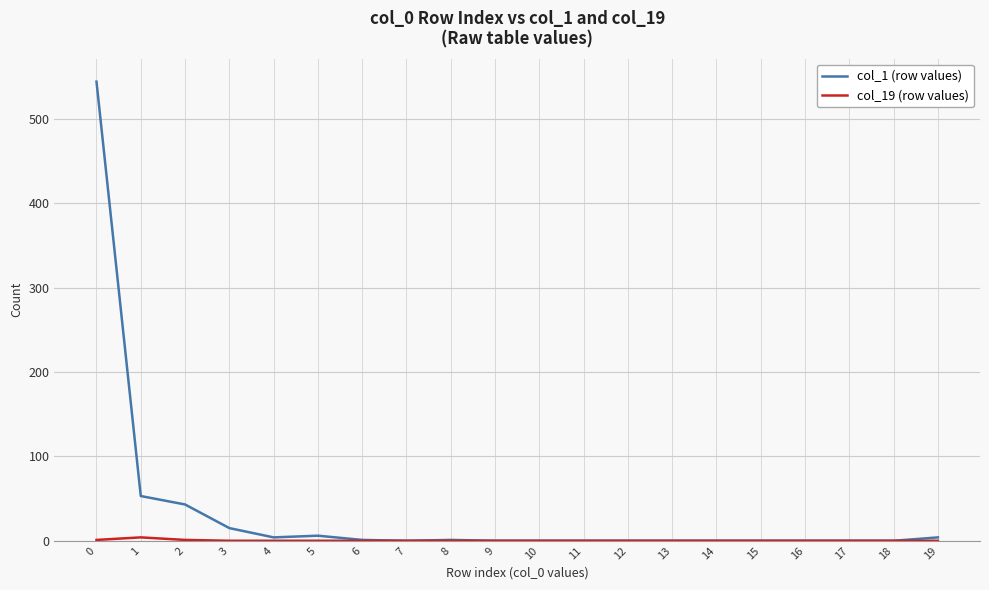

What is the greatest value displayed?

544